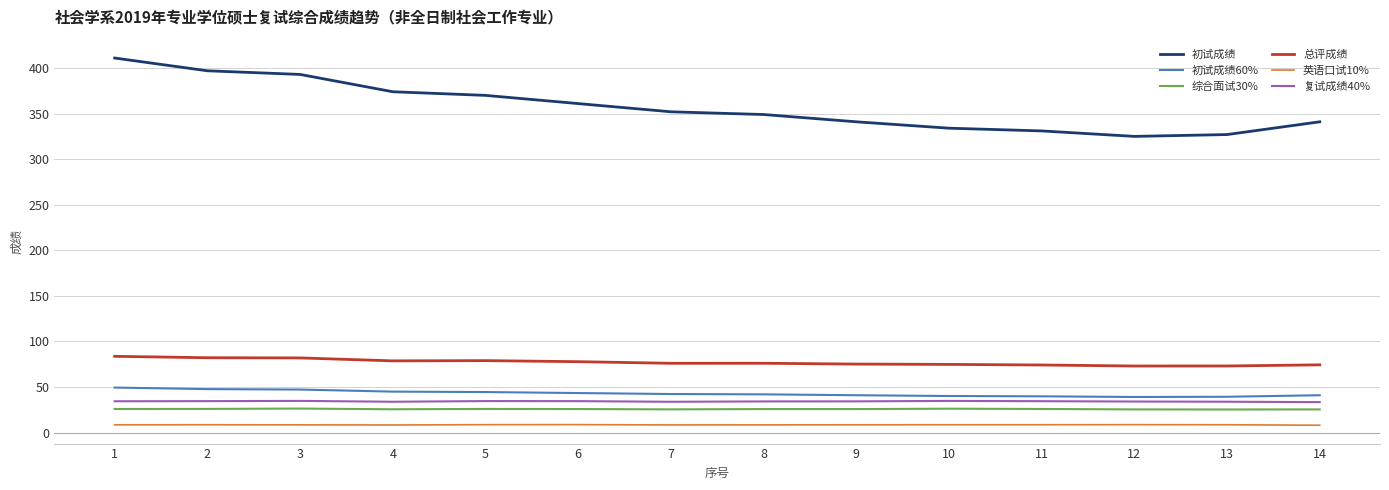

Is the value of 英语口试10% at 2 greater than the value of 综合面试30% at 1?

No